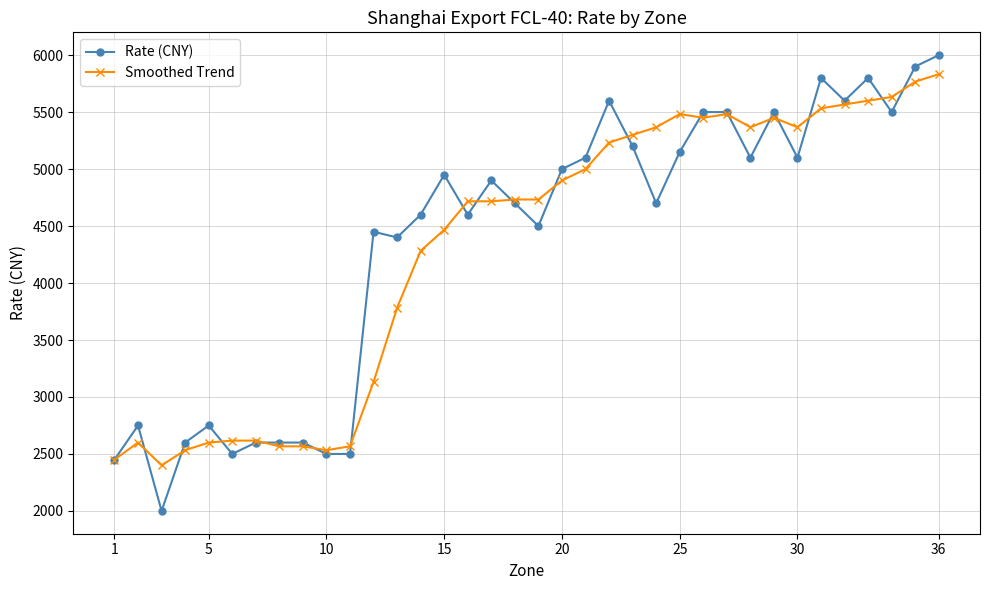

What is the value of the Rate (CNY) point at the 31st from the left?

5800